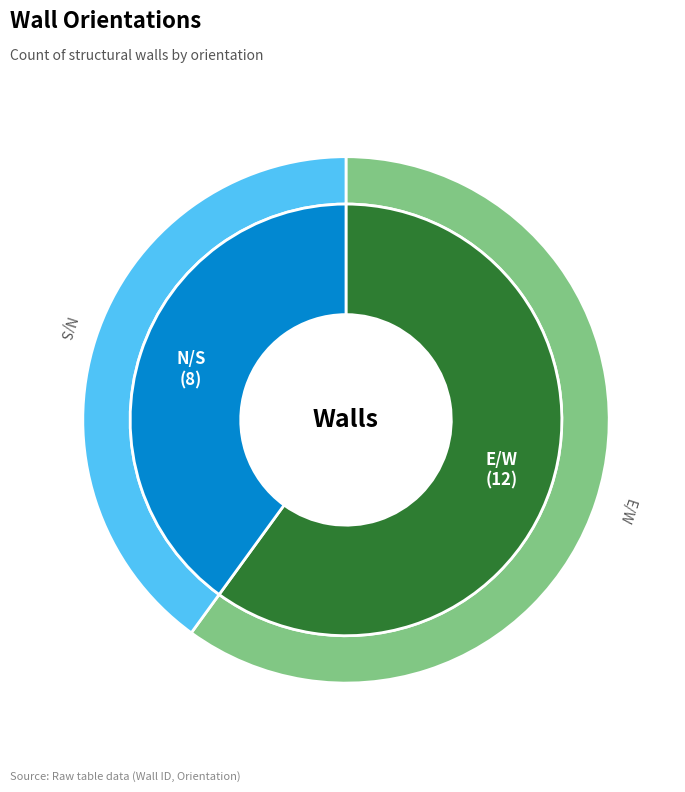

What percentage is the E/W slice, to the nearest percent?

60%